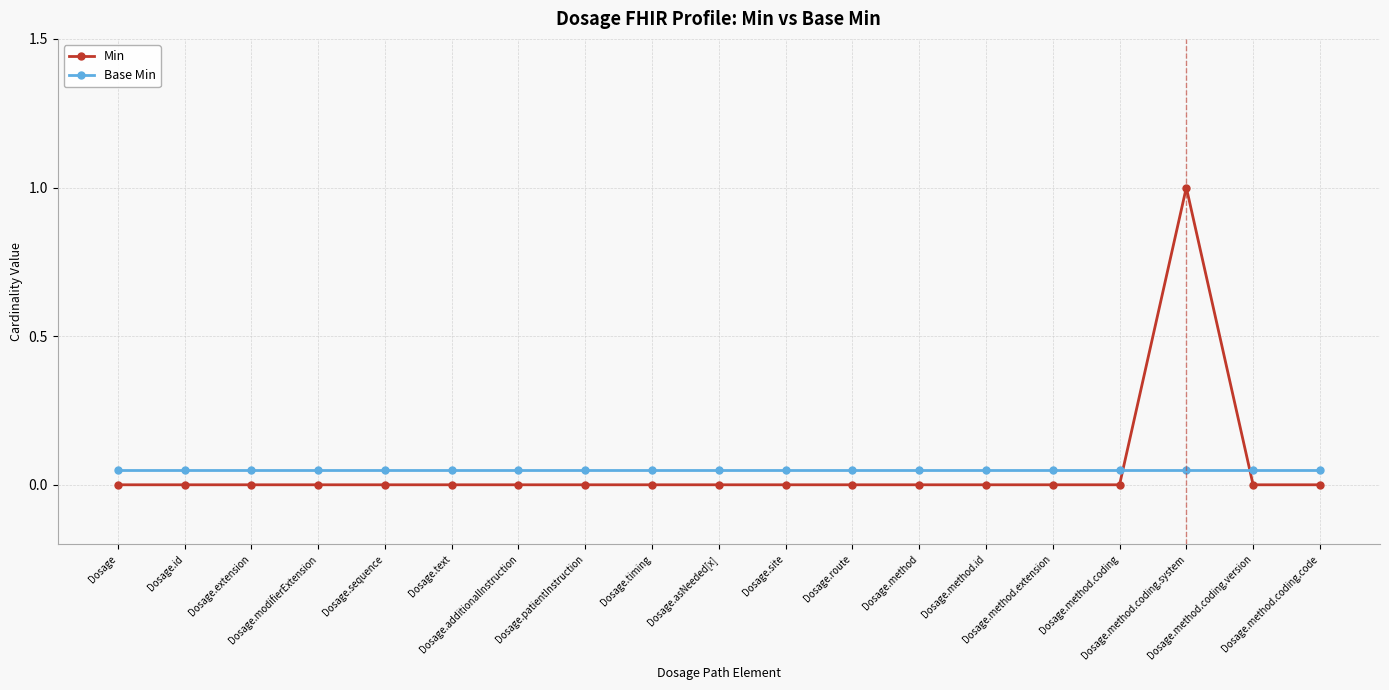

Which series has the largest total across all categories?

Min